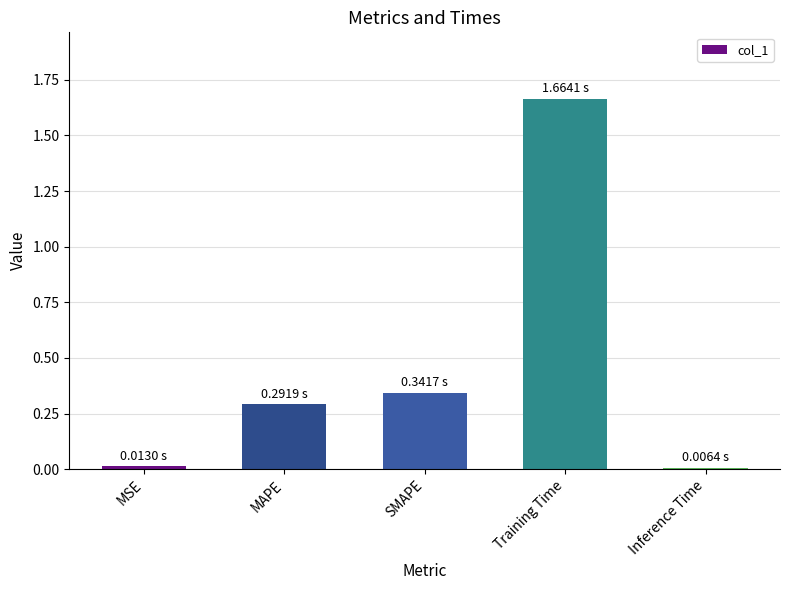

Is it true that the value at MAPE is 0.2?

False